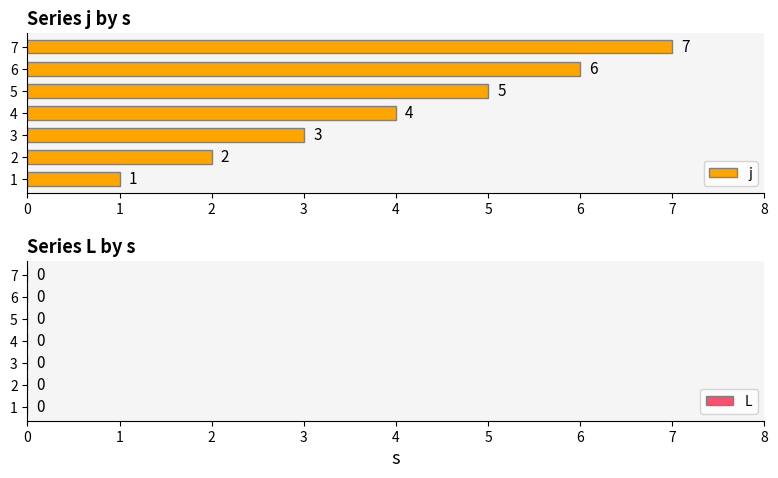

Is it true that the value at 3 is 5?

False